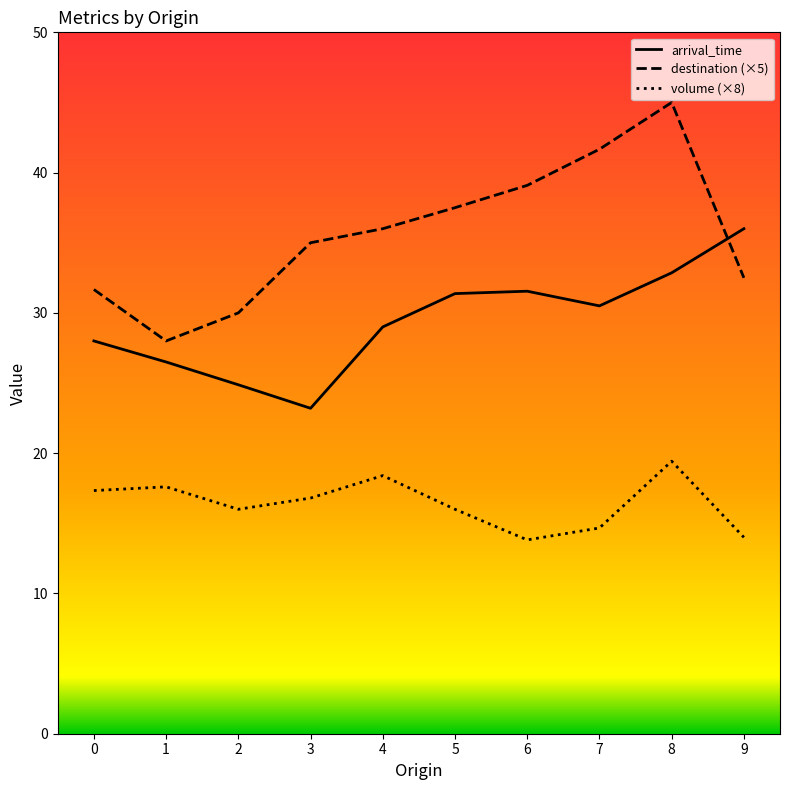

True or false: destination (×5) and volume (×8) cross at least once.

False